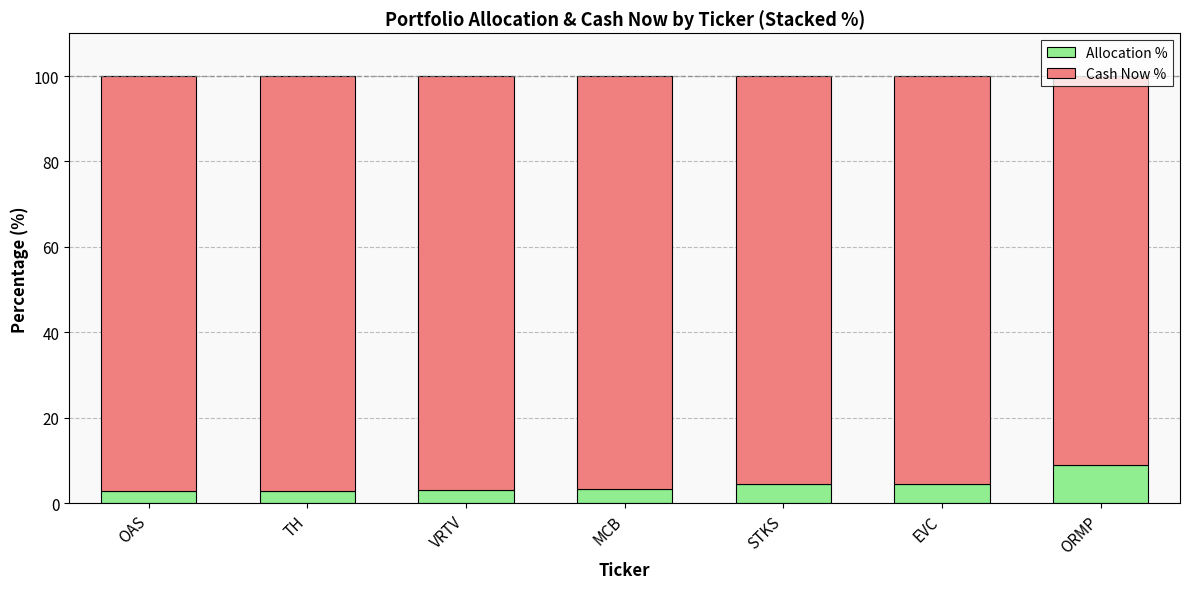

What is the sum of all Allocation % values?

30.4